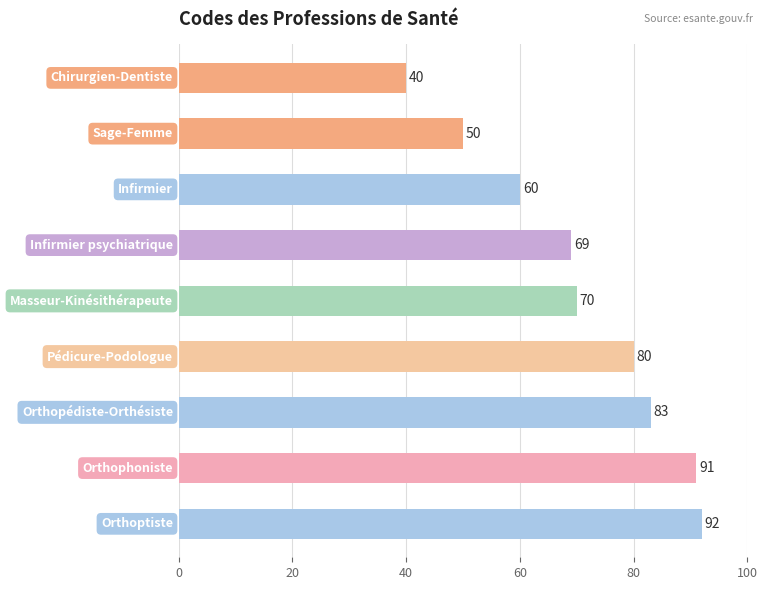

What is the sum of all values?

635